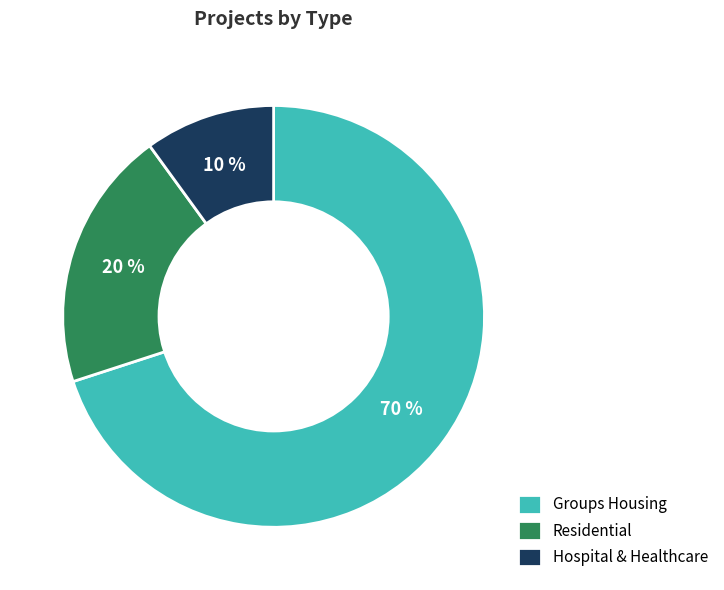

Is the sum of Groups Housing and Hospital & Healthcare greater than half?

Yes